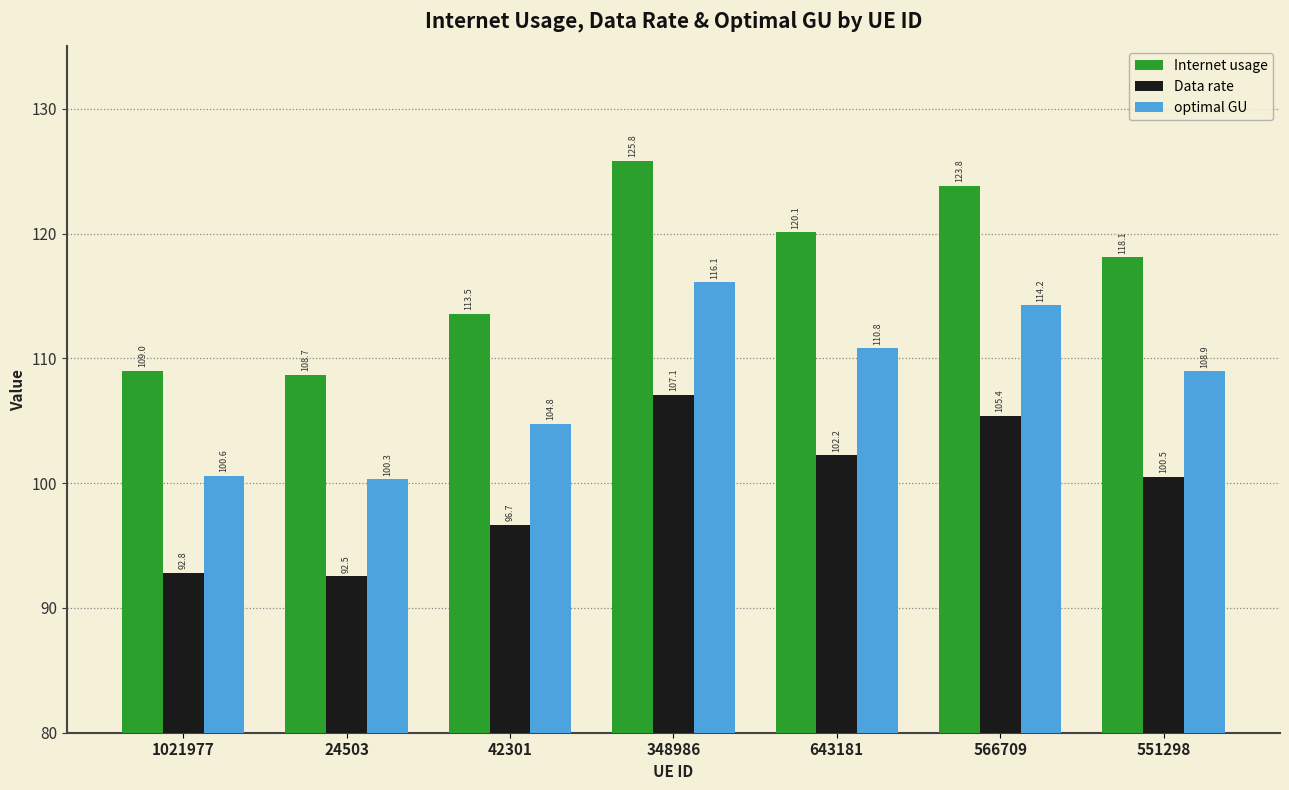

Where is Data rate nearest to the value 99?

551298